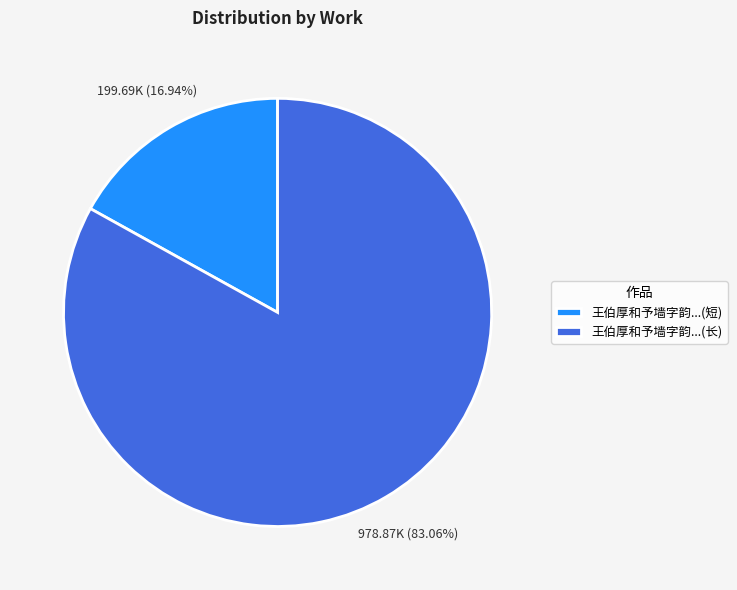

Between 王伯厚和予墙字韵...(长) and 王伯厚和予墙字韵...(短), which is larger?

王伯厚和予墙字韵...(长)